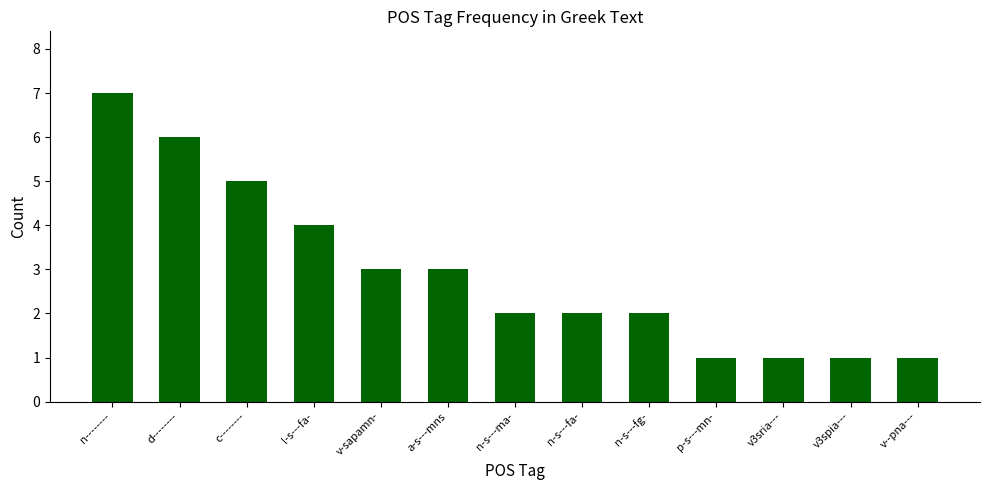

What is the label of the 8th bar from the right?

a-s---mns